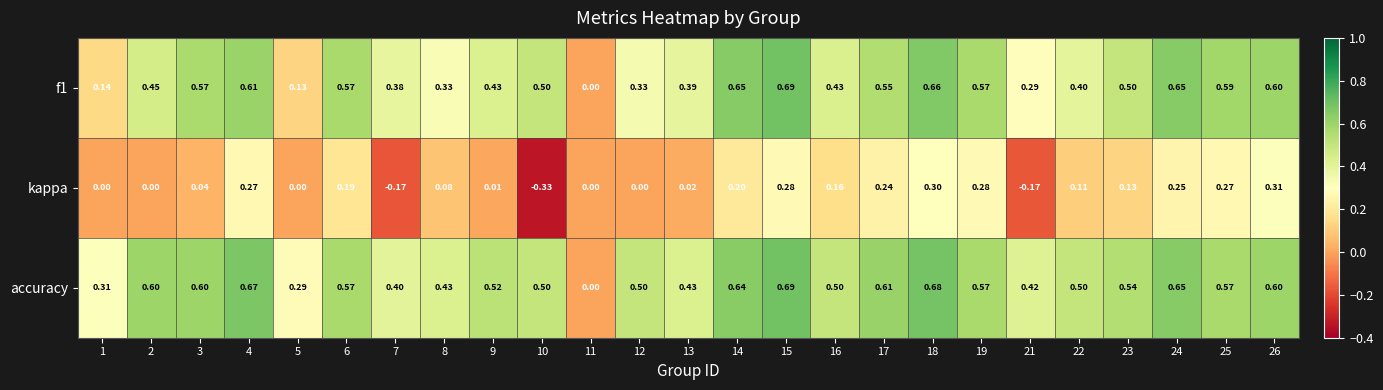

Between 7 and 15, which series saw the biggest shift?

kappa